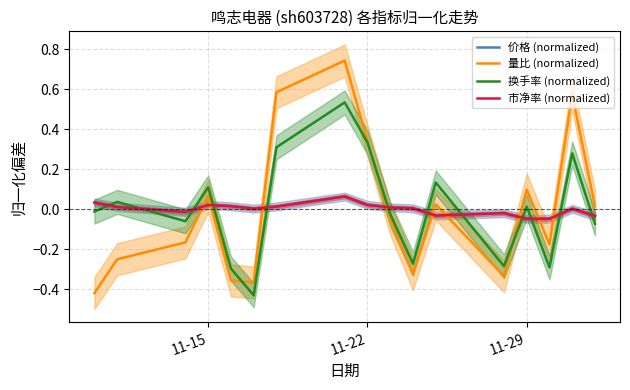

True or false: 市净率 (normalized) and 换手率 (normalized) intersect in this chart.

True